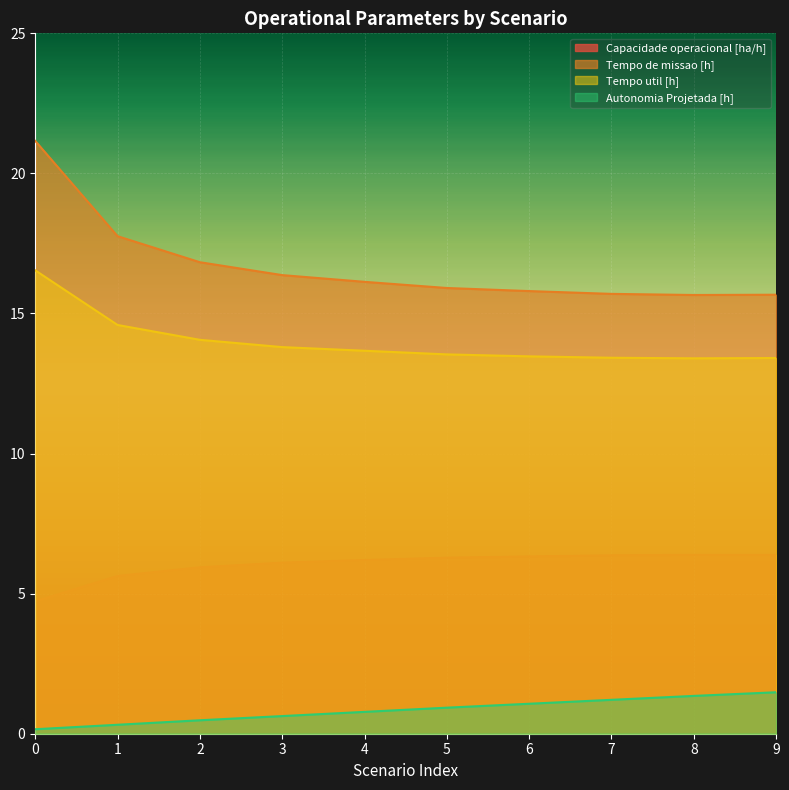

What is the sum of all Capacidade operacional [ha/h] values?

60.4